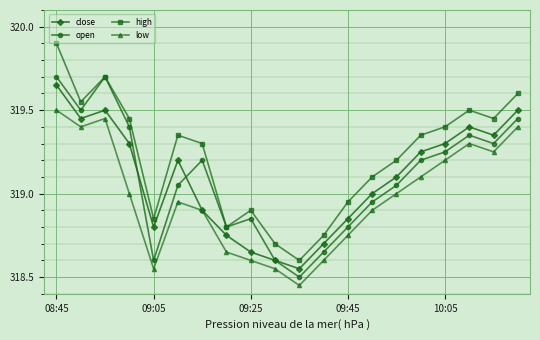

In open, how many points are lower than both neighbors (excluding endpoints)?

5